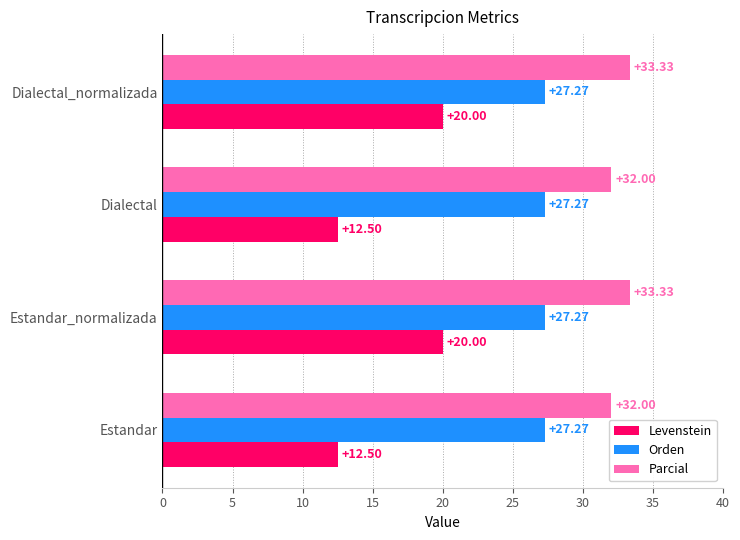

What is the total value across all series at Dialectal_normalizada?

80.6